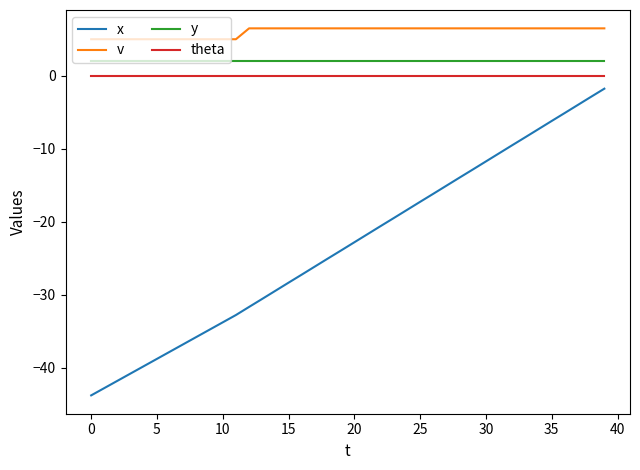

Which series has the largest total across all categories?

v